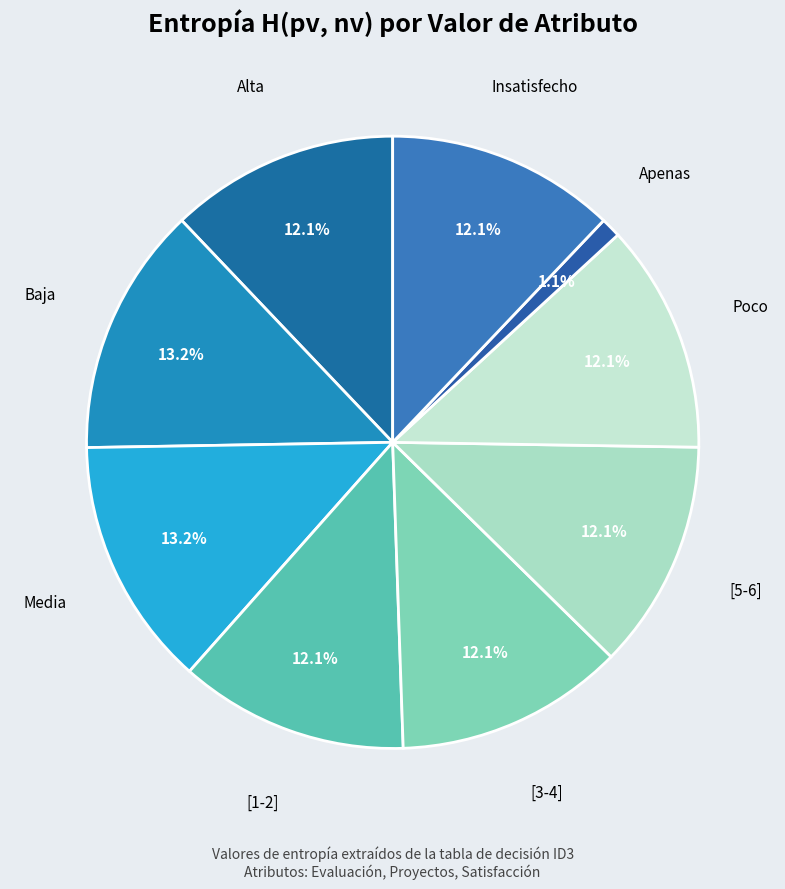

Count the number of slices in the pie.

9